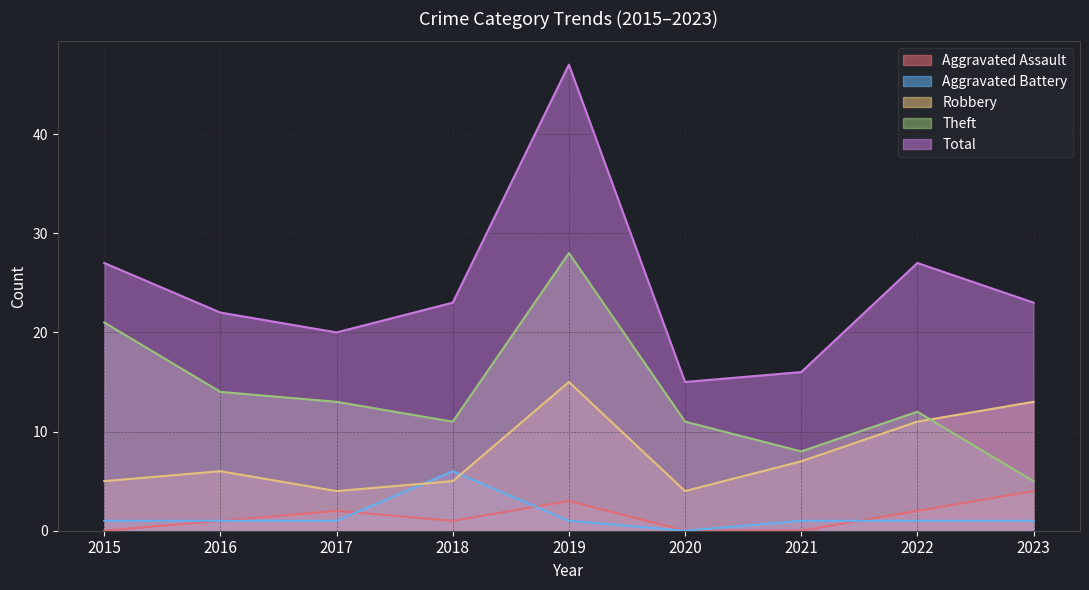

What is the sum of the Aggravated Assault values at 2017 and 2016?

3